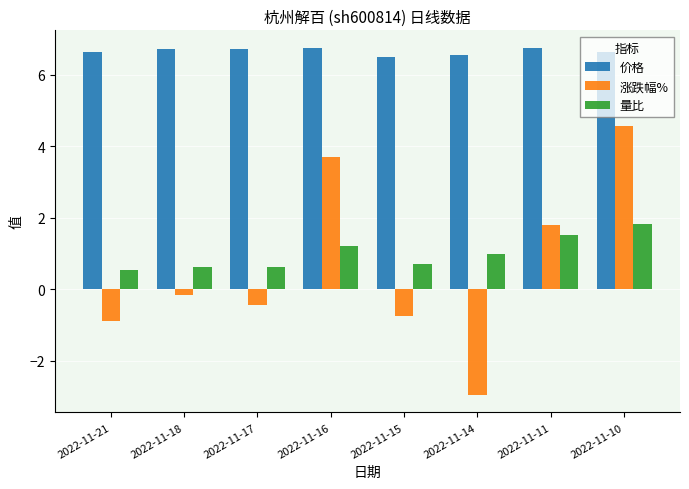

At which label is 量比 closest to 1?

2022-11-14